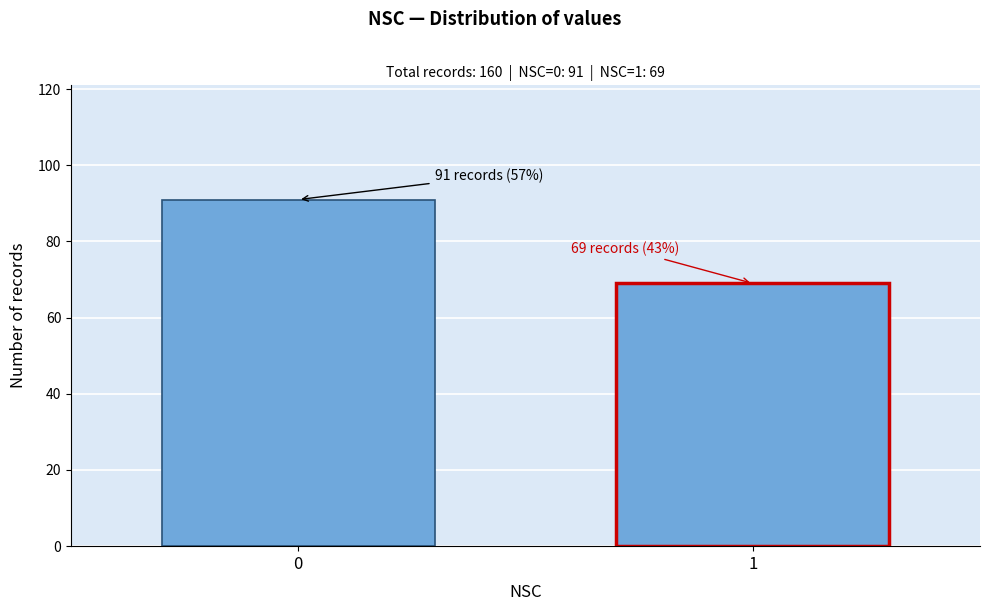

Reading left to right, what are all the values shown in this chart?

91	69